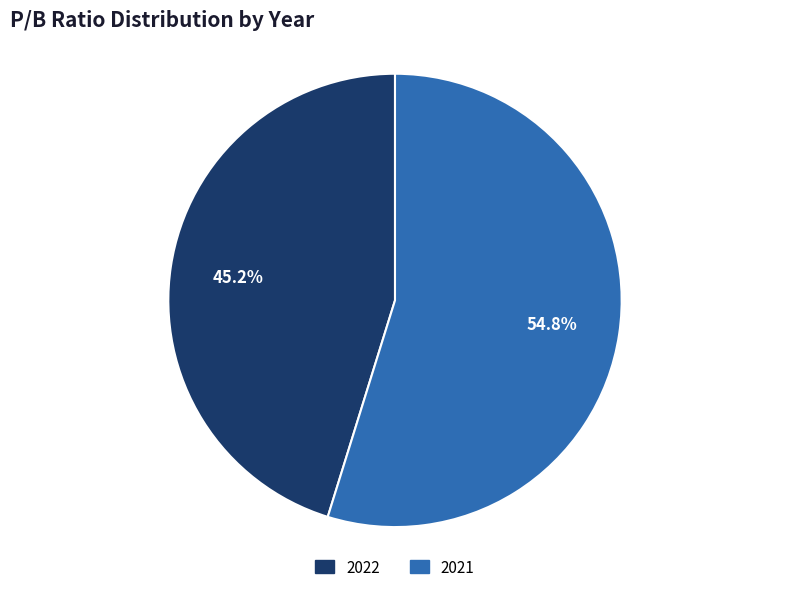

The 2022 slice represents 45% of the pie. True or false?

True